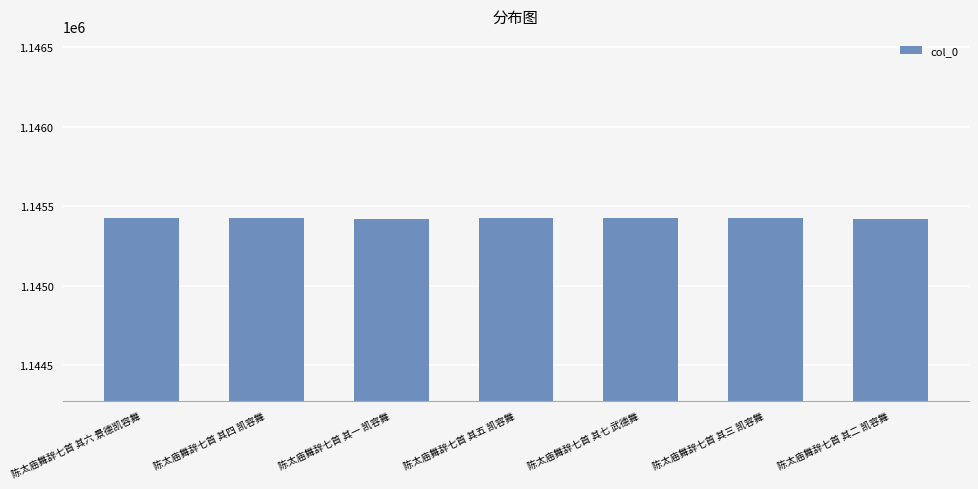

What is the label of the 3rd bar from the left?

陈太庙舞辞七首 其一 凯容舞